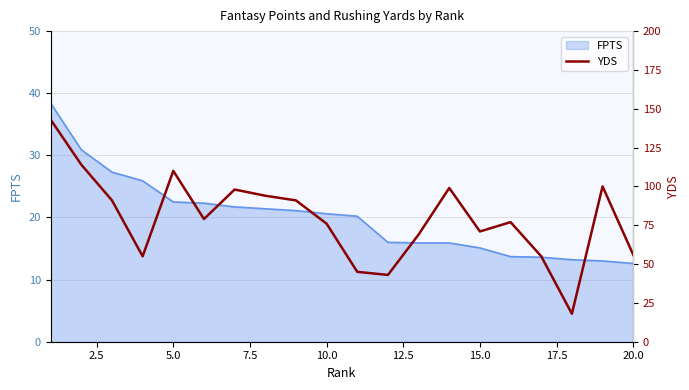

What is the lowest value of the FPTS series?

12.6